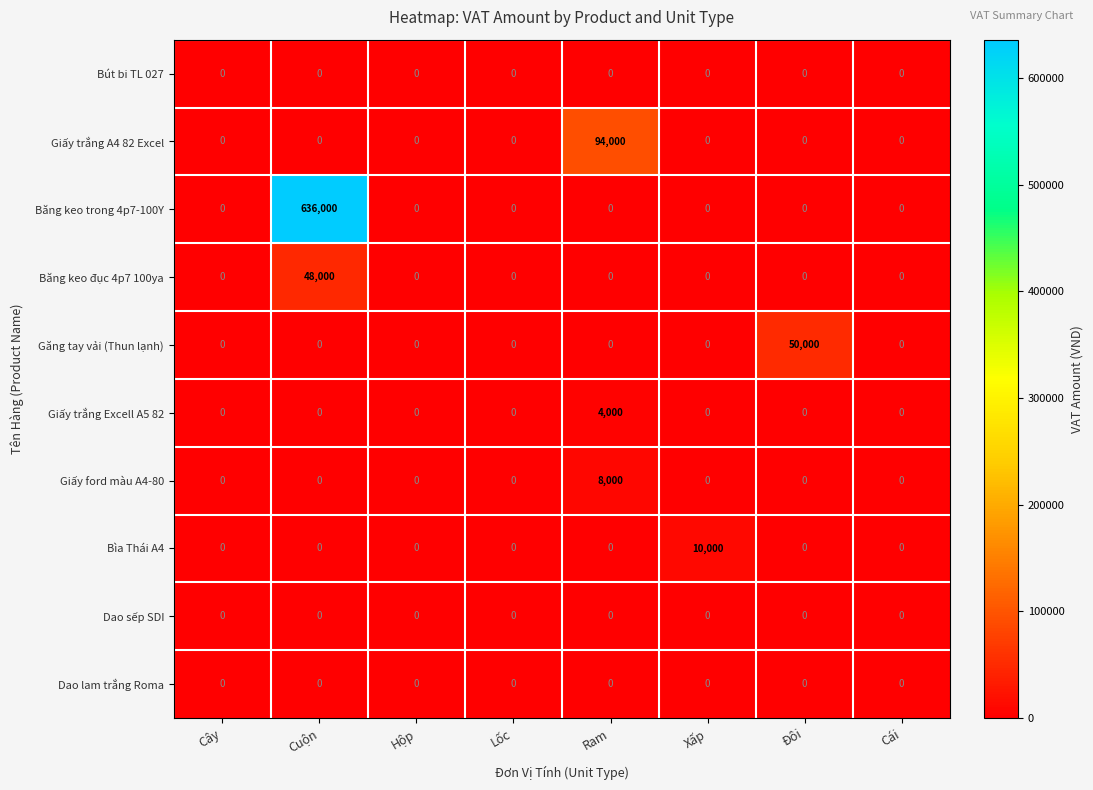

What is the difference between the maximum and minimum values in the Giấy trắng A4 82 Excel series?

94000